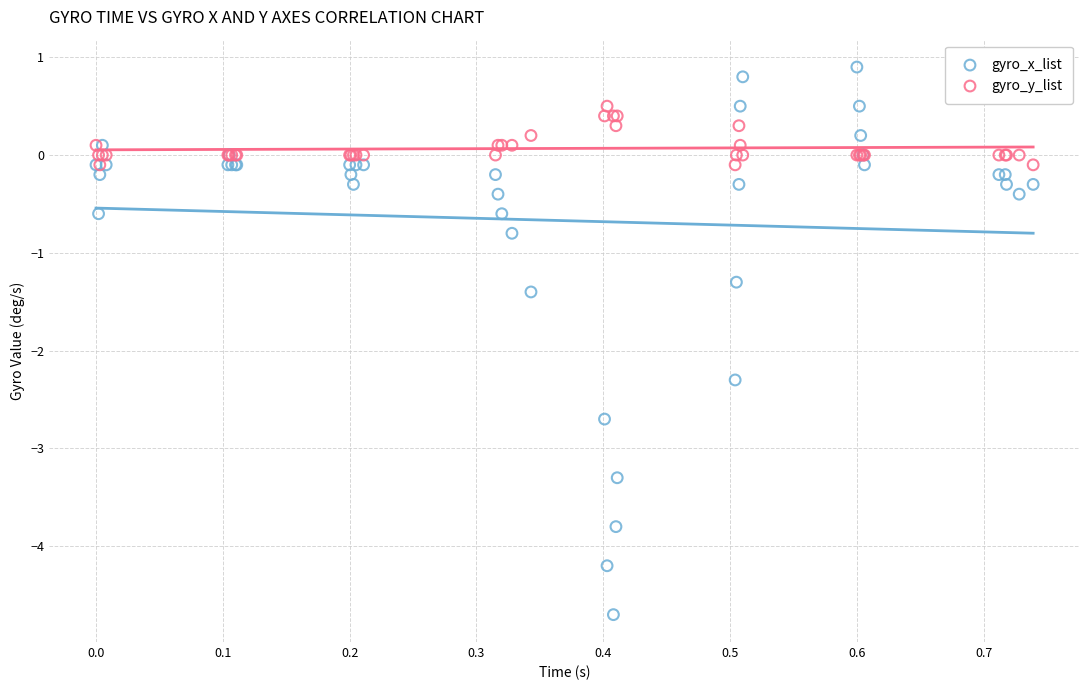

Across all series, what Y value is closest to -1?

-0.8